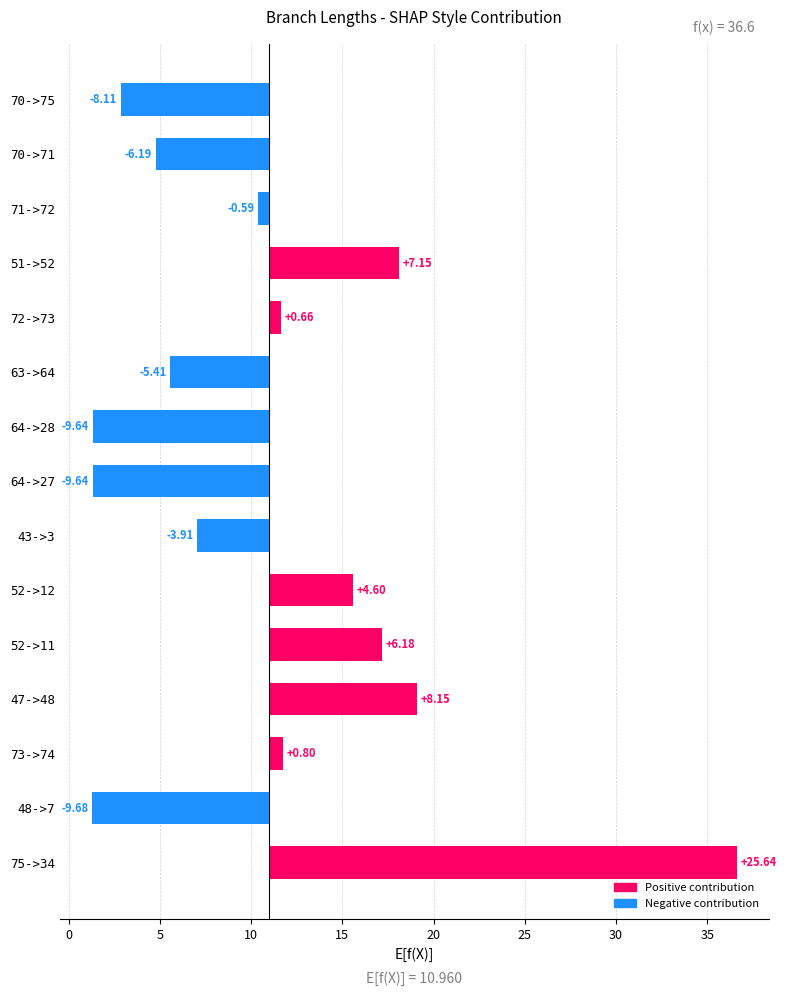

Are the bars grouped side by side (vs. stacked)?

No